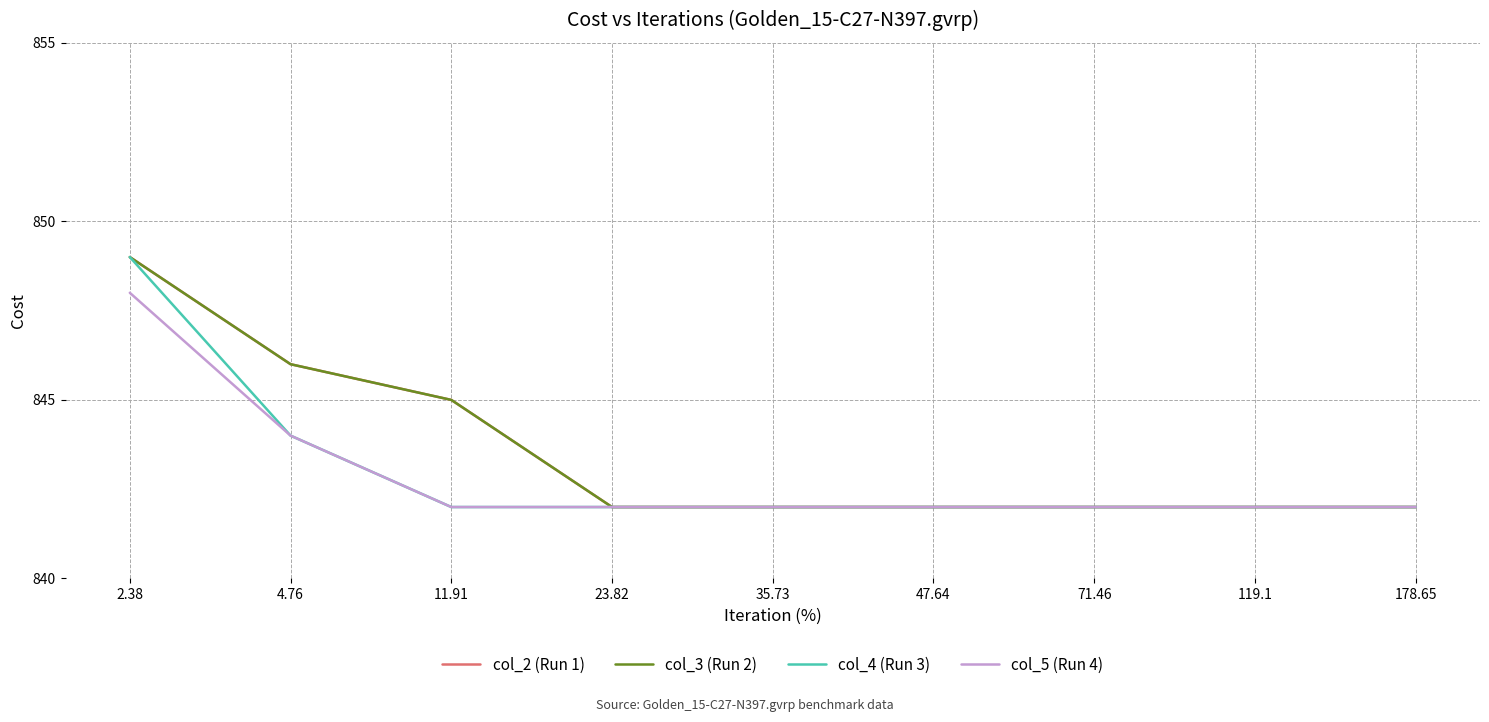

Reading right to left, list all the values displayed in this chart.

col_2 (Run 1): 842	842	842	842	842	842	845	846	849
col_3 (Run 2): 842	842	842	842	842	842	845	846	849
col_4 (Run 3): 842	842	842	842	842	842	842	844	849
col_5 (Run 4): 842	842	842	842	842	842	842	844	848